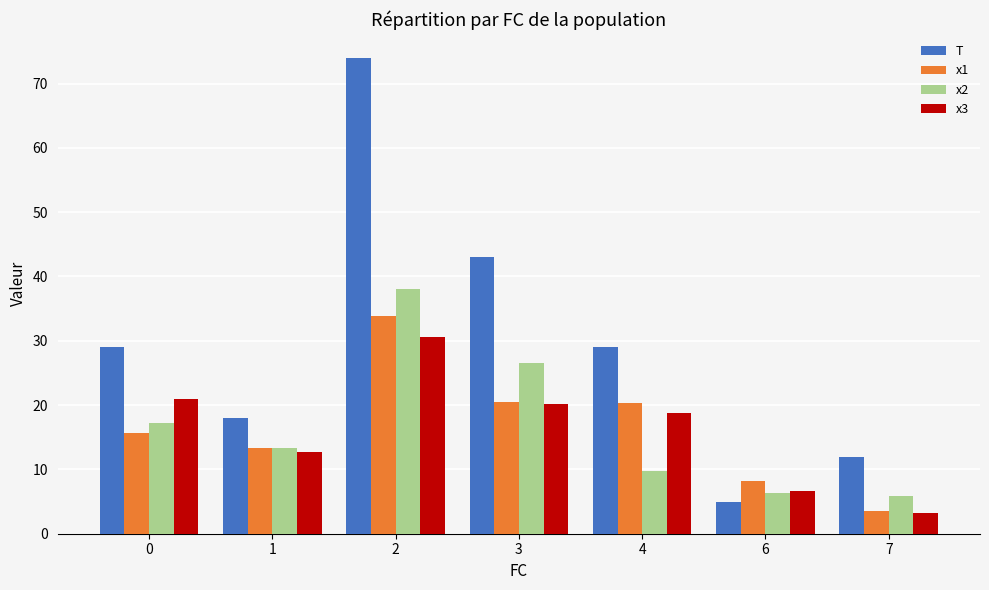

What is the minimum value for x1?

3.6